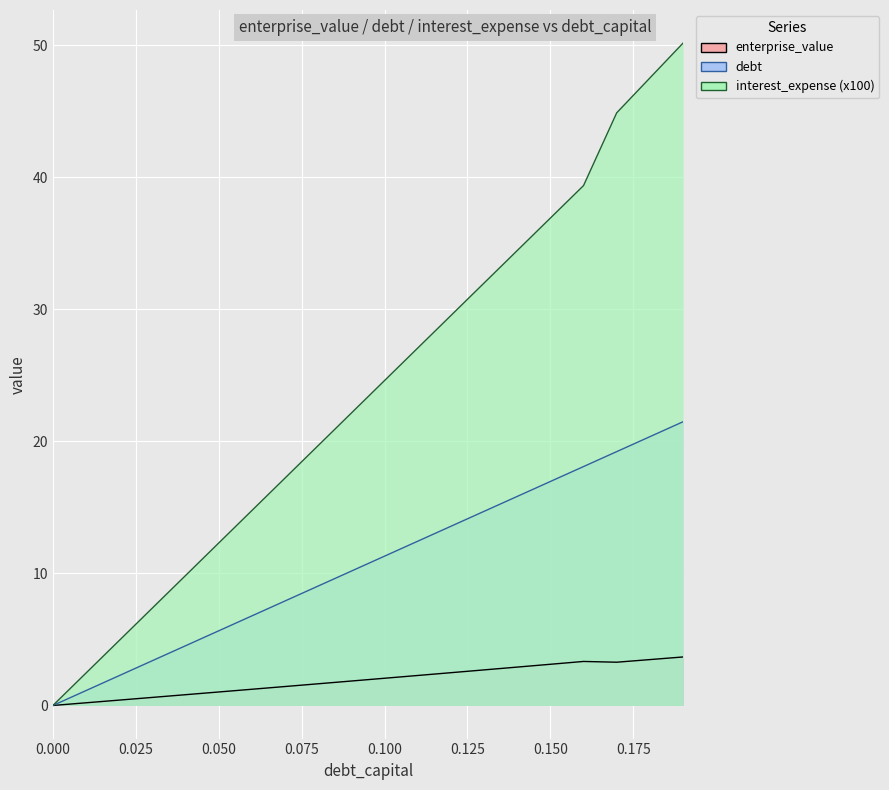

Is the value of debt at debt_capital greater than the value of enterprise_value at debt?

No